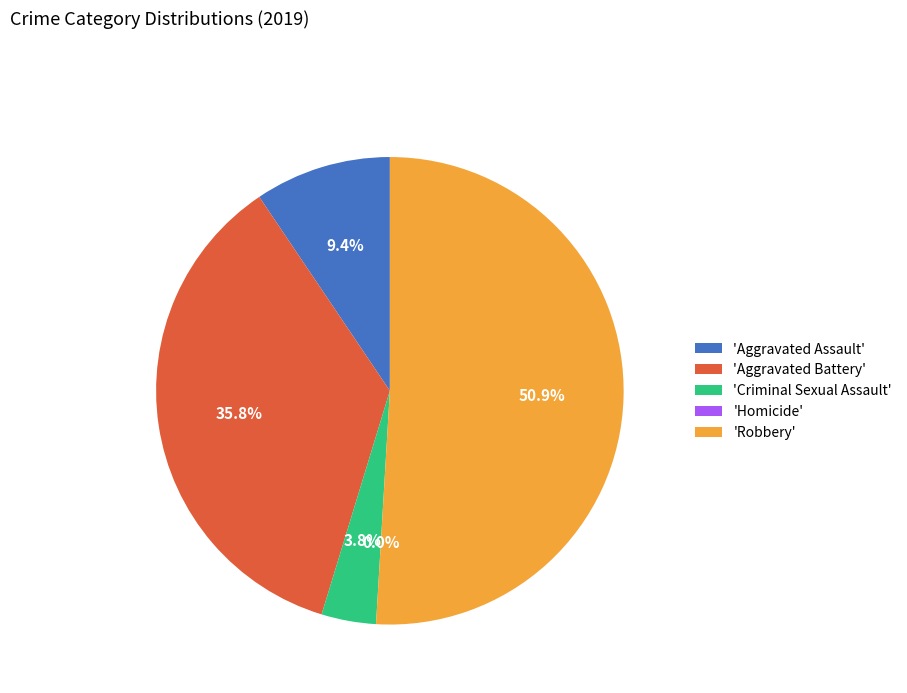

Rank the categories by value from highest to lowest.

Robbery, Aggravated Battery, Aggravated Assault, Criminal Sexual Assault, Homicide